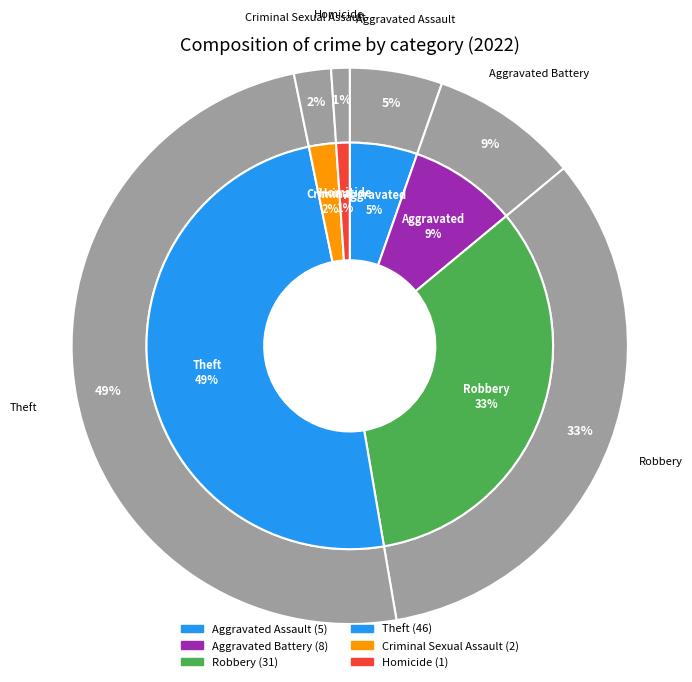

Is there a majority slice in this chart?

No